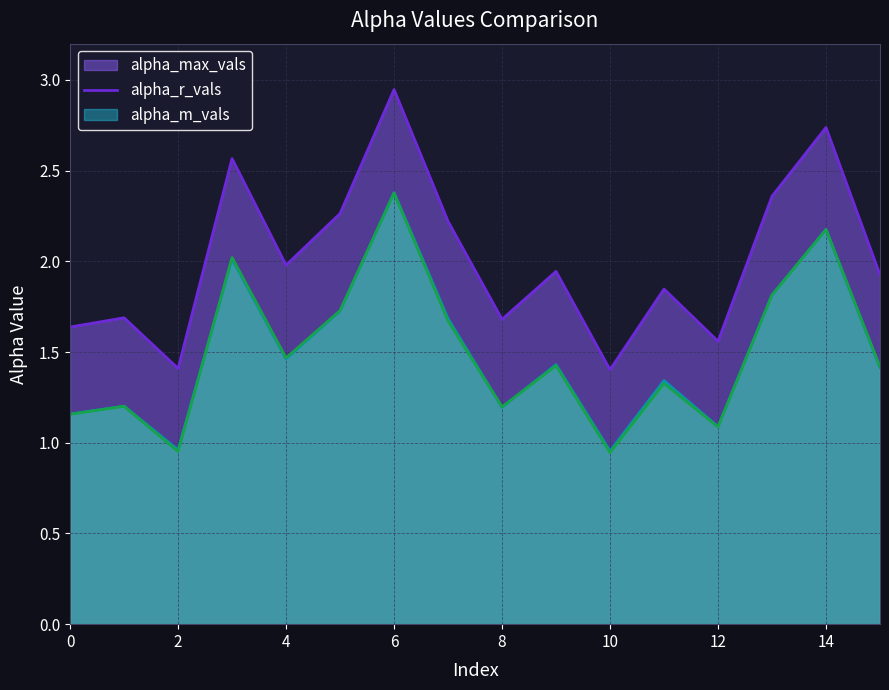

Which label corresponds to the largest value in the chart?

6